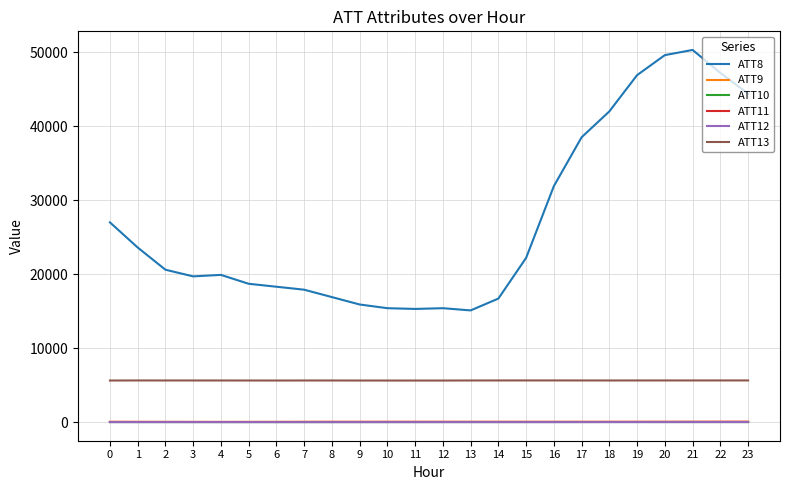

How many distinct data groups are displayed?

6